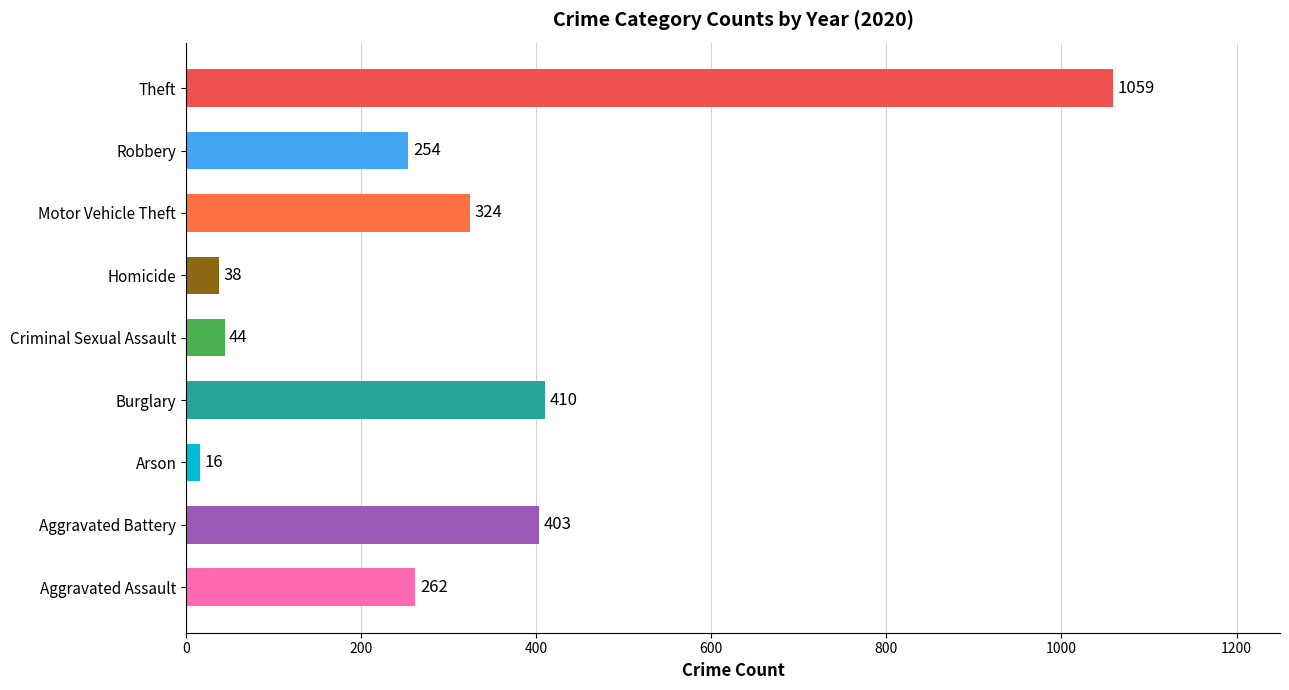

Which has a higher value, Robbery or Criminal Sexual Assault?

Robbery